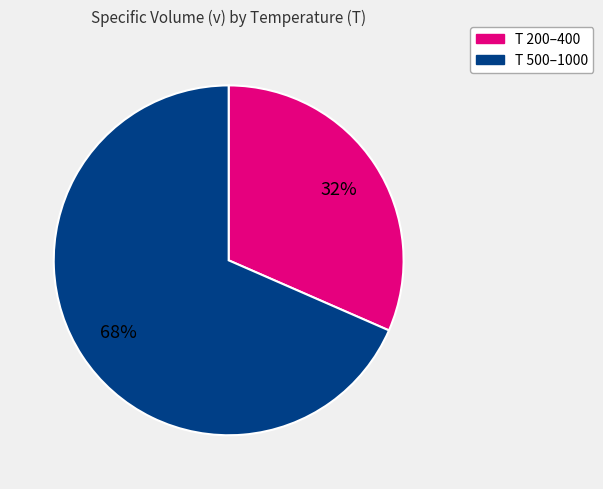

To the nearest percent, what is the average slice percentage?

50%